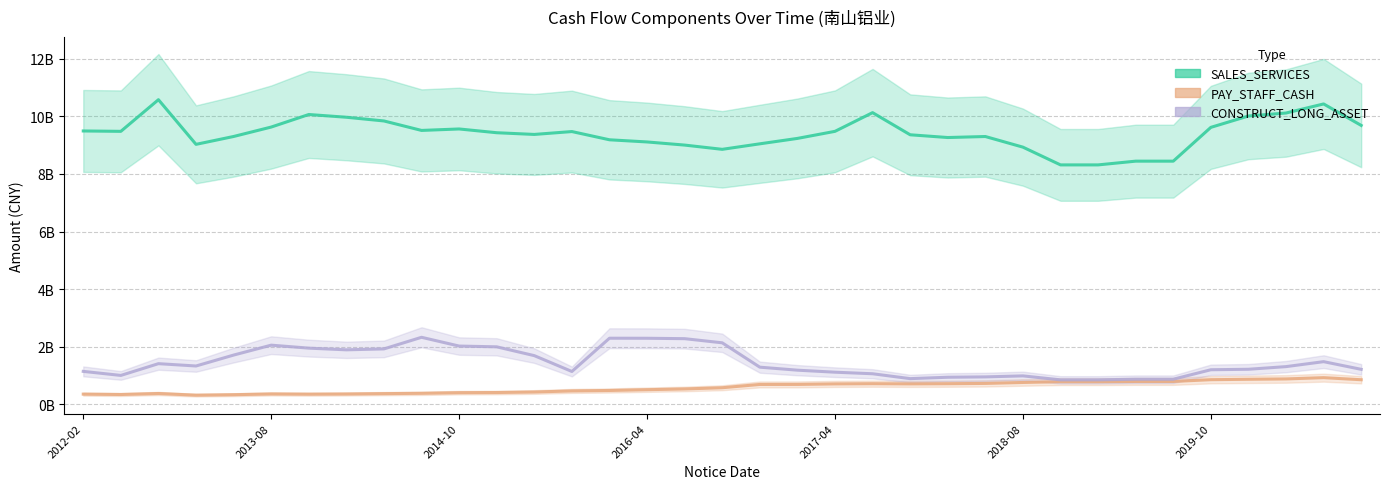

True or false: CONSTRUCT_LONG_ASSET and SALES_SERVICES cross at least once.

False